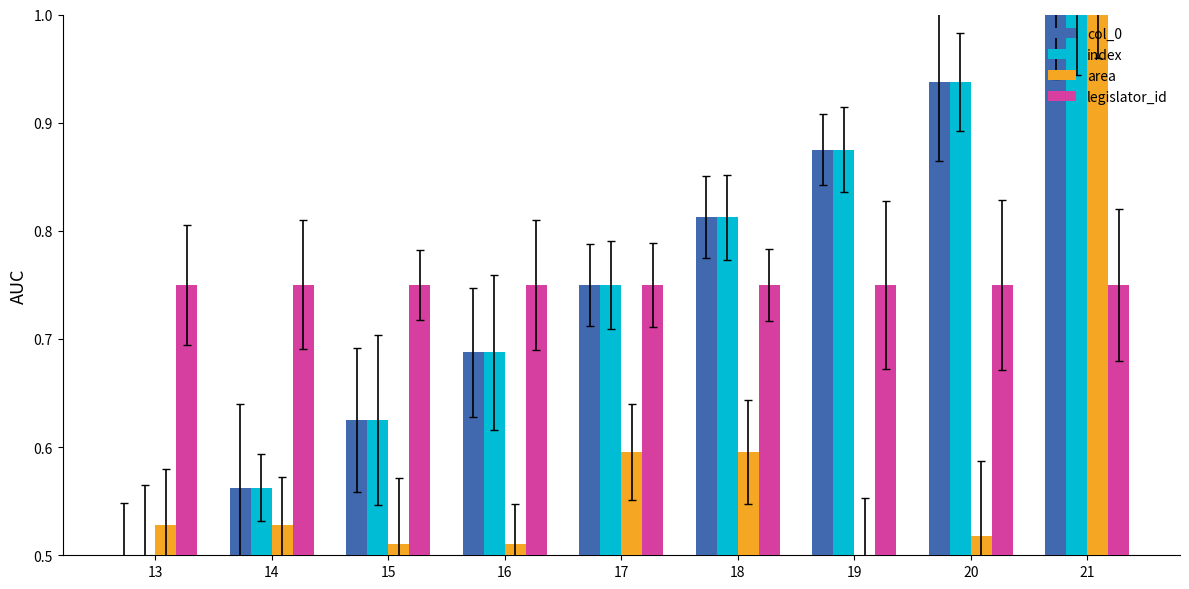

Between 19 and 21, which series saw the biggest shift?

area